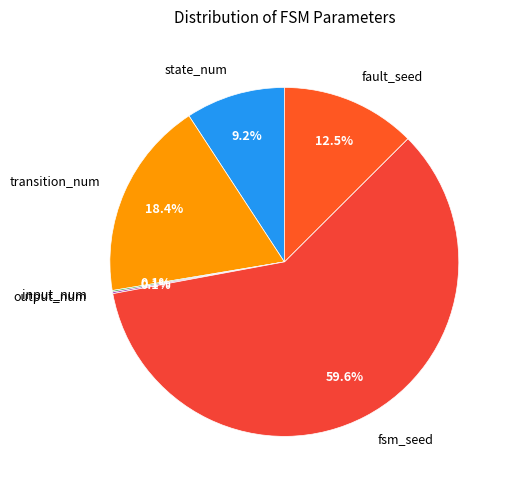

Is the sum of fsm_seed and state_num greater than half?

Yes